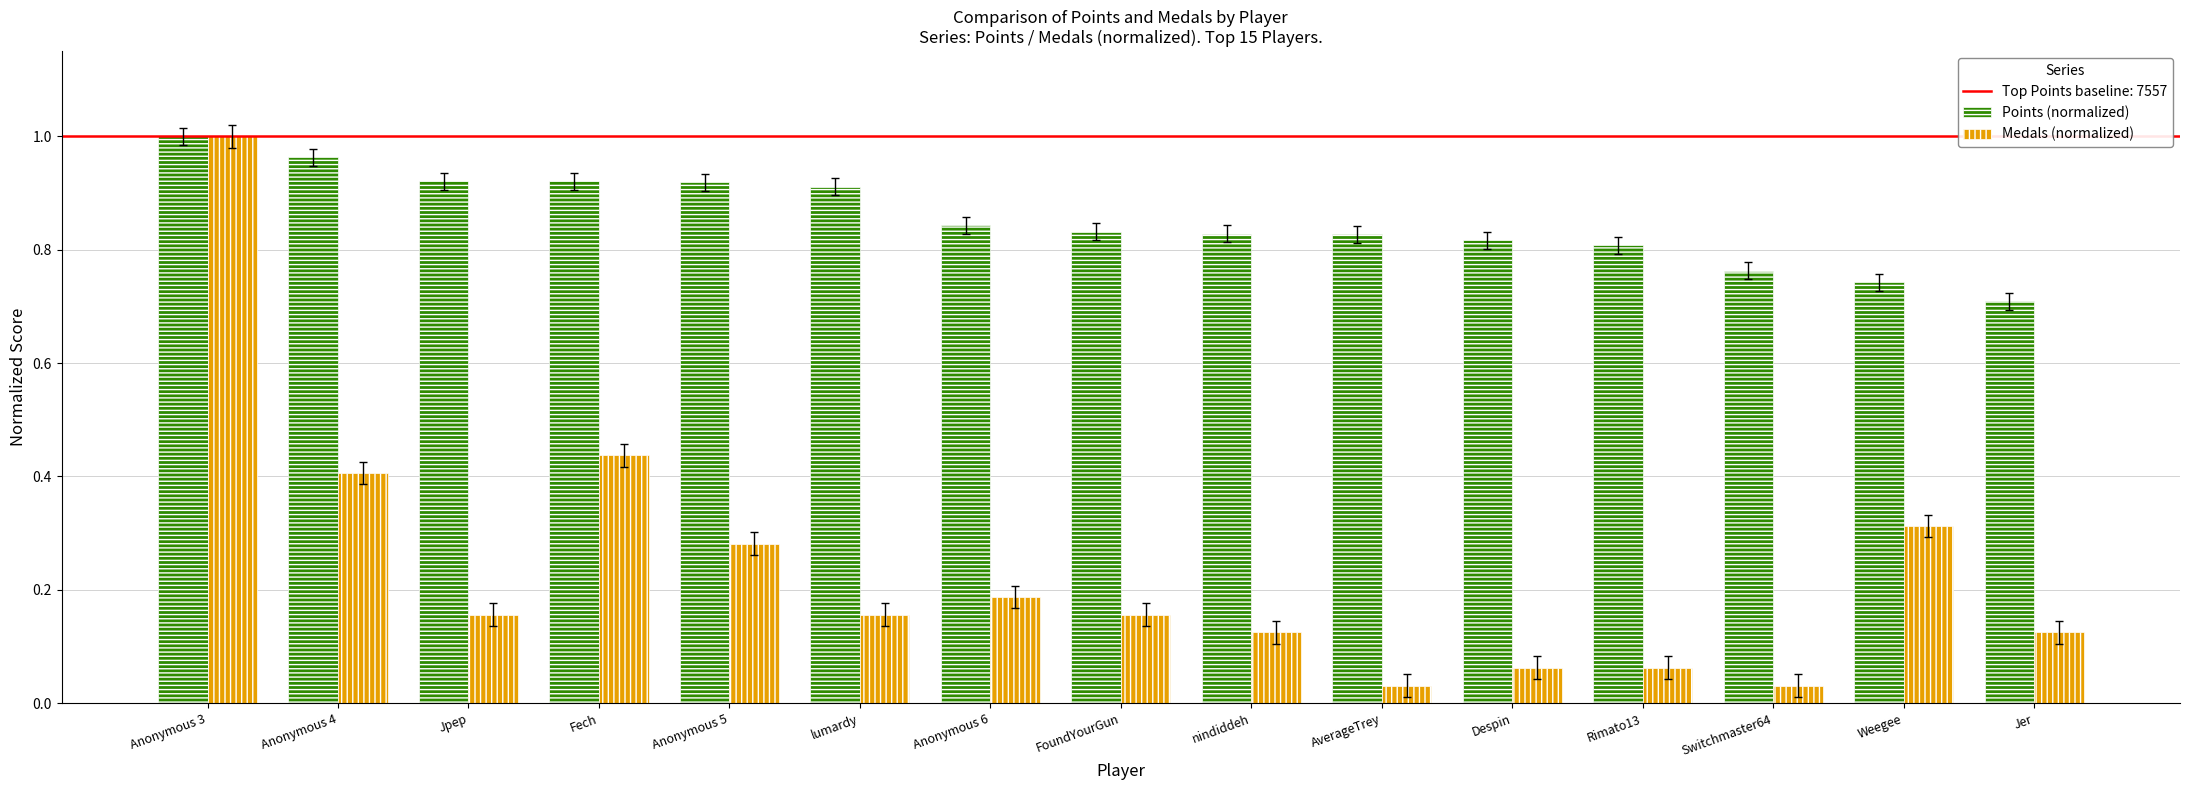

At which label is Points (normalized) closest to 0?

Jer